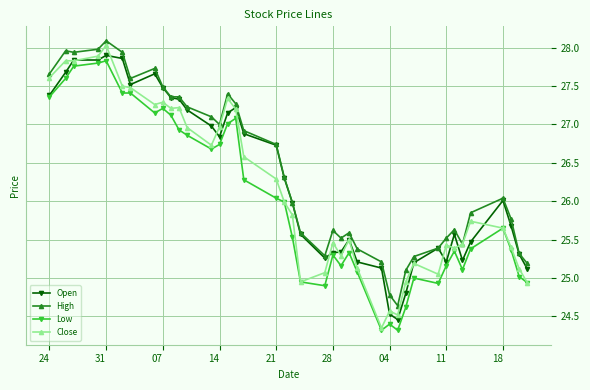

What is the value of the Open point at the 6th from the left?

27.9